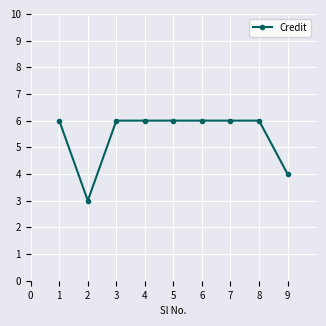

What is the ratio of the value at 2 to the value at 3?

0.5